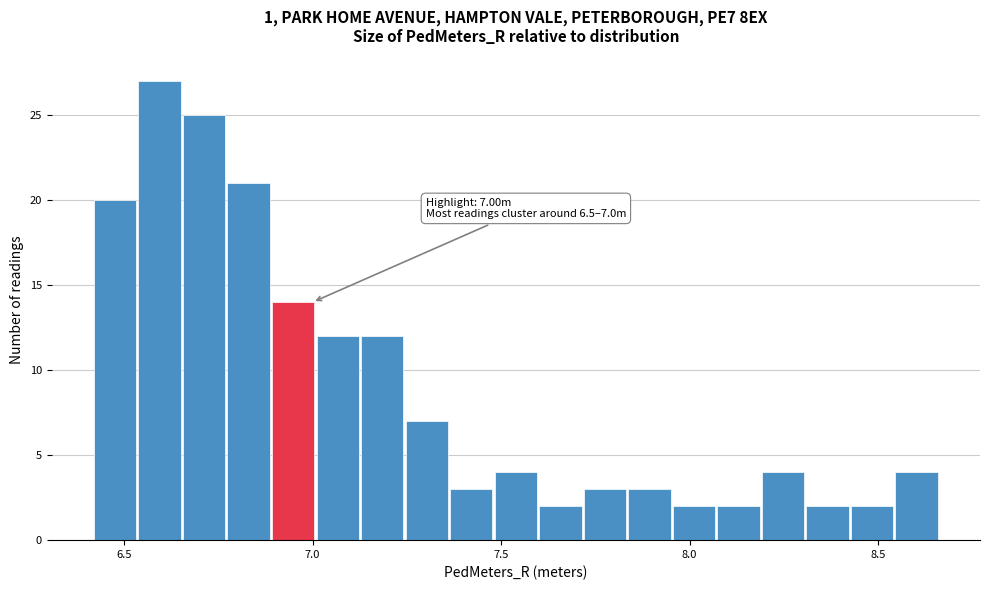

Read against the x-axis, roughly where is the centre of the tallest bar?

6.60